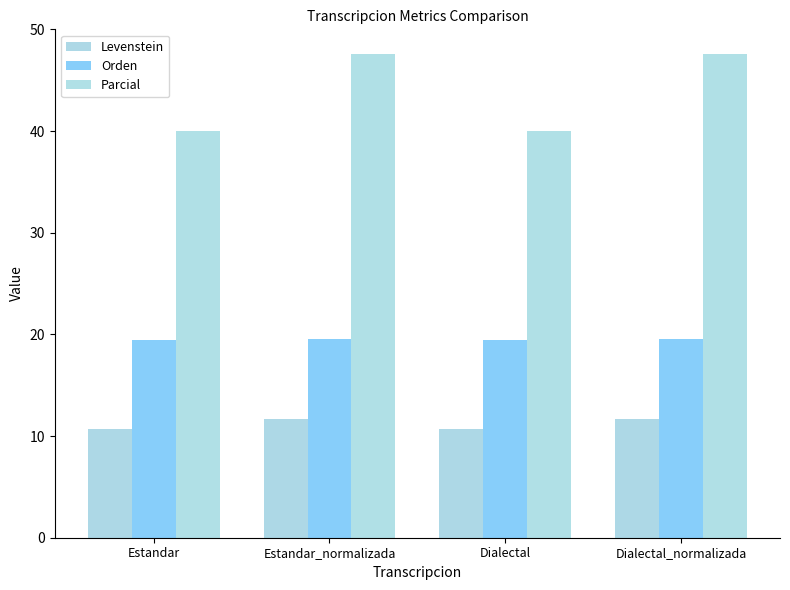

What is the minimum value for Parcial?

40.0